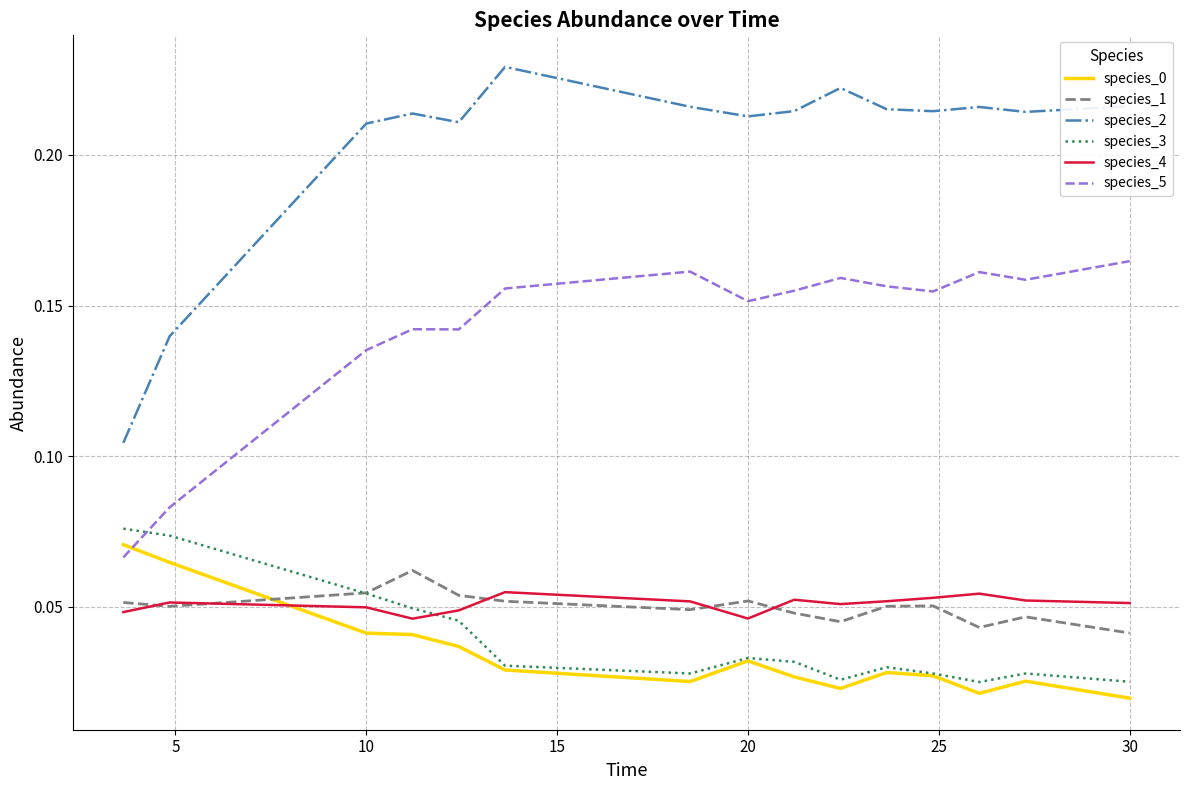

True or false: species_4 and species_3 intersect in this chart.

True